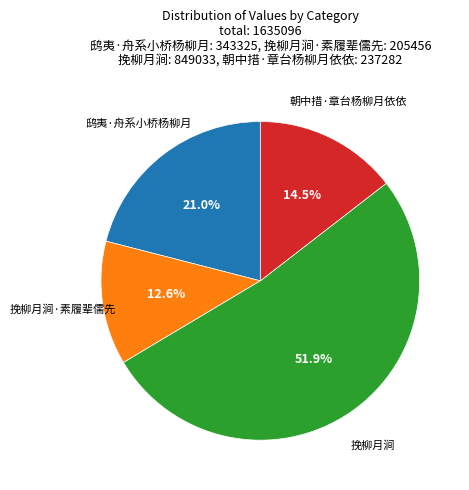

Is there a majority slice in this chart?

Yes